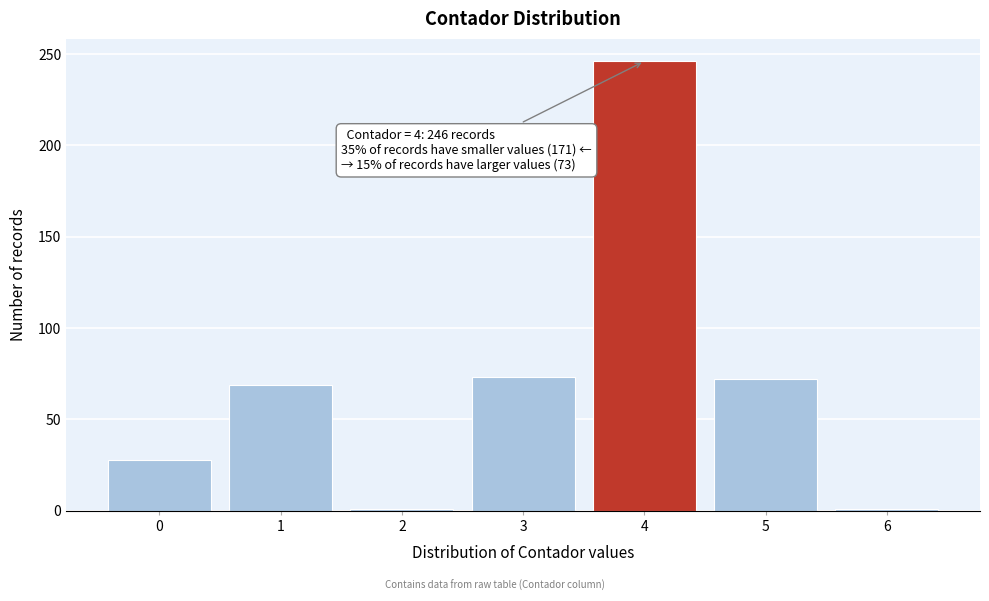

What is the ratio of the value at 1 to the value at 3?

0.9